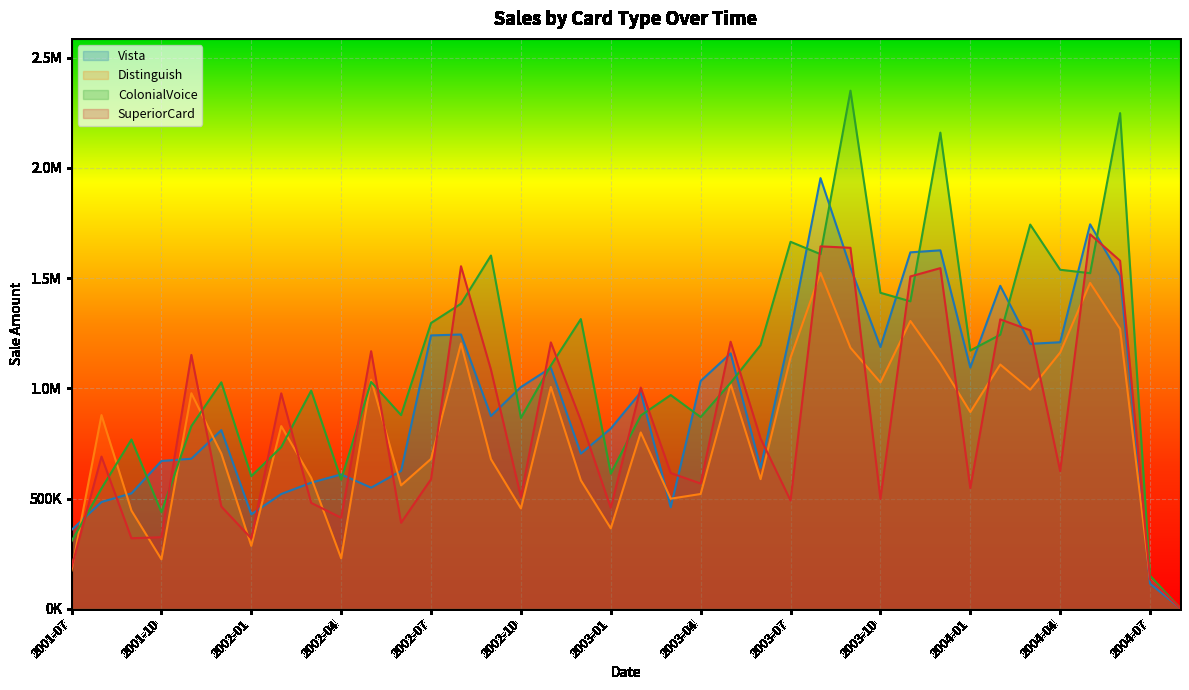

Rank the categories by Distinguish value from lowest to highest.

2004-08, 2004-07, 2001-07, 2001-10, 2002-04, 2002-01, 2003-01, 2001-09, 2002-10, 2003-03, 2003-04, 2002-06, 2002-12, 2003-06, 2002-03, 2002-09, 2002-07, 2001-12, 2003-02, 2002-02, 2001-08, 2004-01, 2001-11, 2004-03, 2002-11, 2003-05, 2003-10, 2002-05, 2004-02, 2003-12, 2003-07, 2004-04, 2003-09, 2002-08, 2004-06, 2003-11, 2004-05, 2003-08